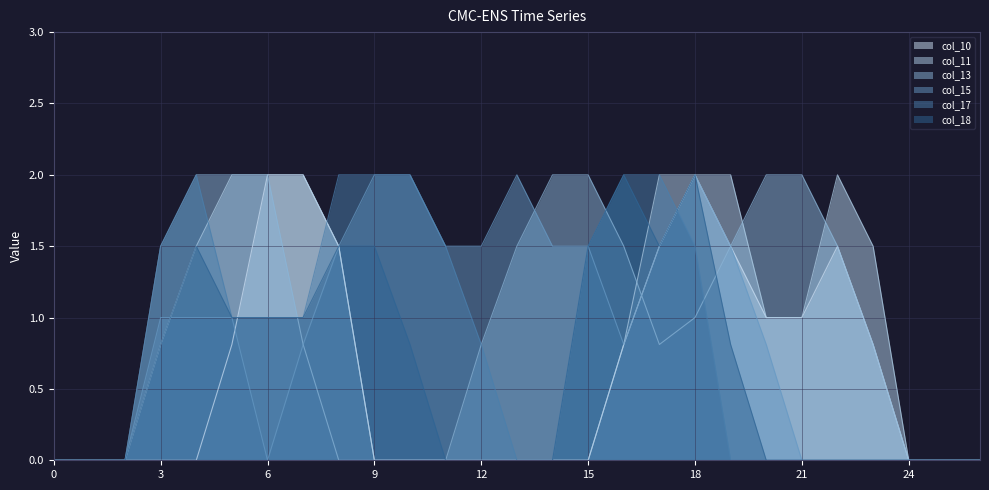

What is the average value of the col_10 series?

0.6